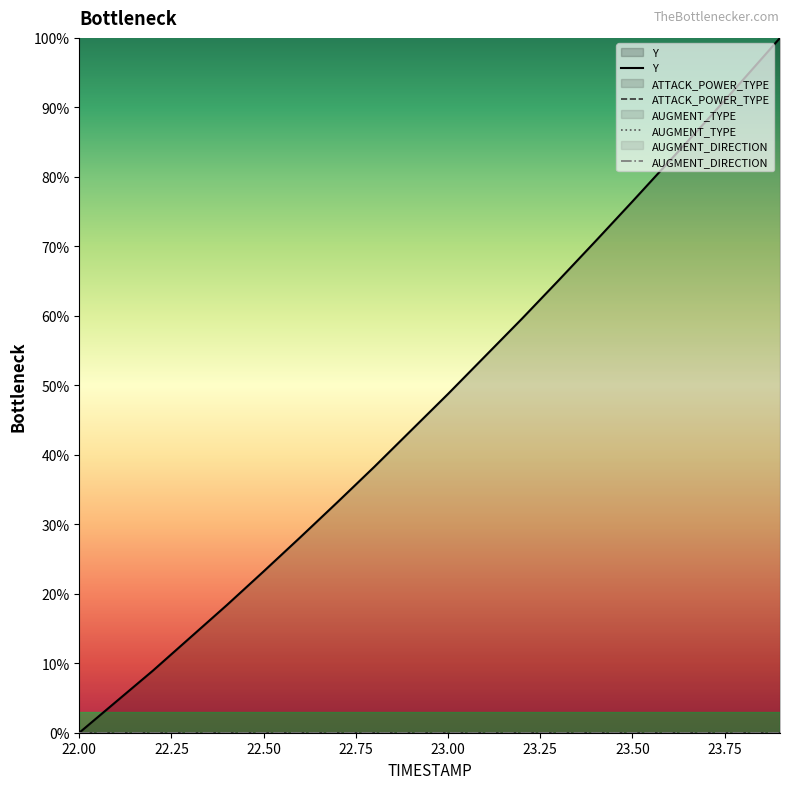

Which category has the highest value in the AUGMENT_TYPE series?

22.00